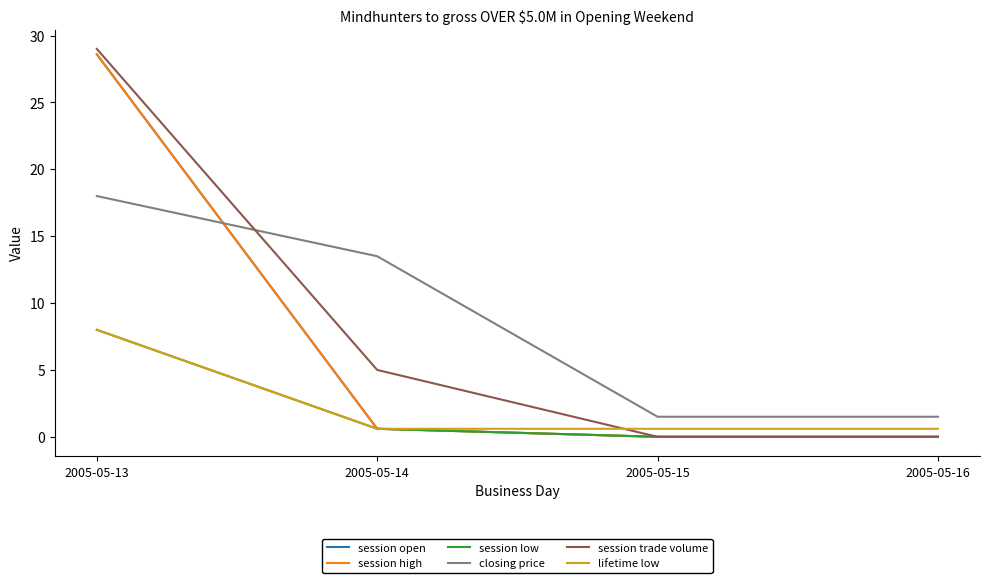

Does the chart have visible grid lines?

No